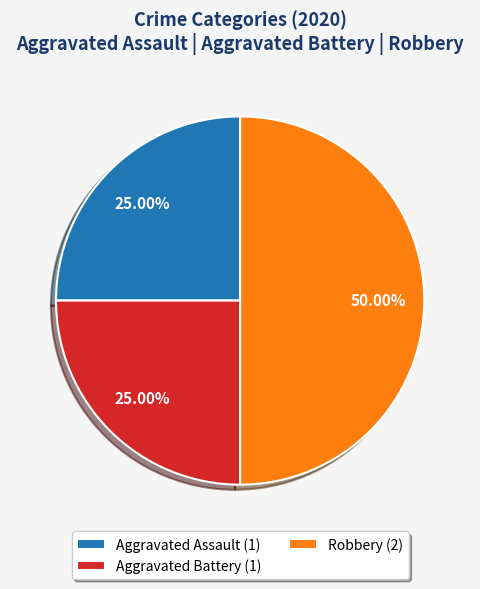

Approximately how many times larger is the value at Robbery (2) compared to Aggravated Assault (1)?

2.0